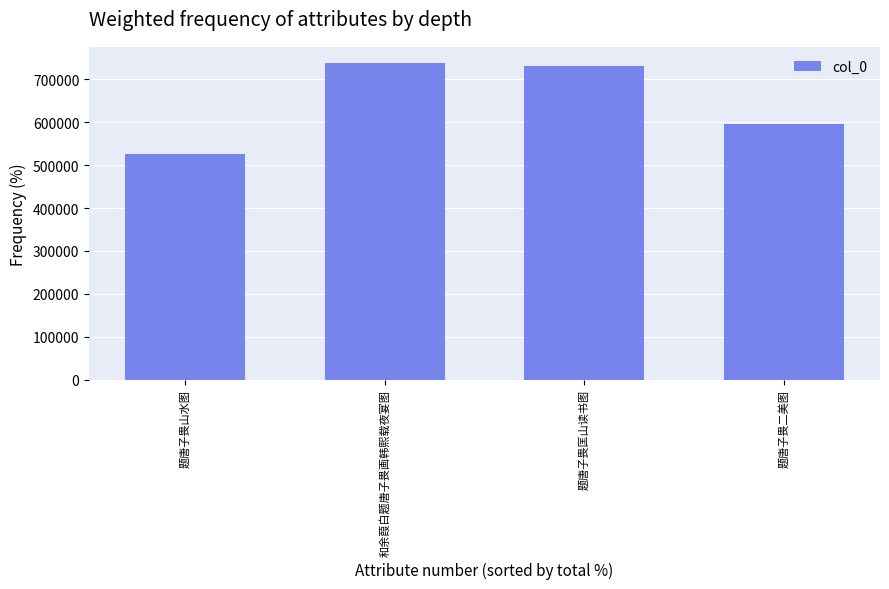

List the labels in order of value, largest first.

和余葭白题唐子畏画韩熙载夜宴图, 题唐子畏匡山读书图, 题唐子畏二美图, 题唐子畏山水图